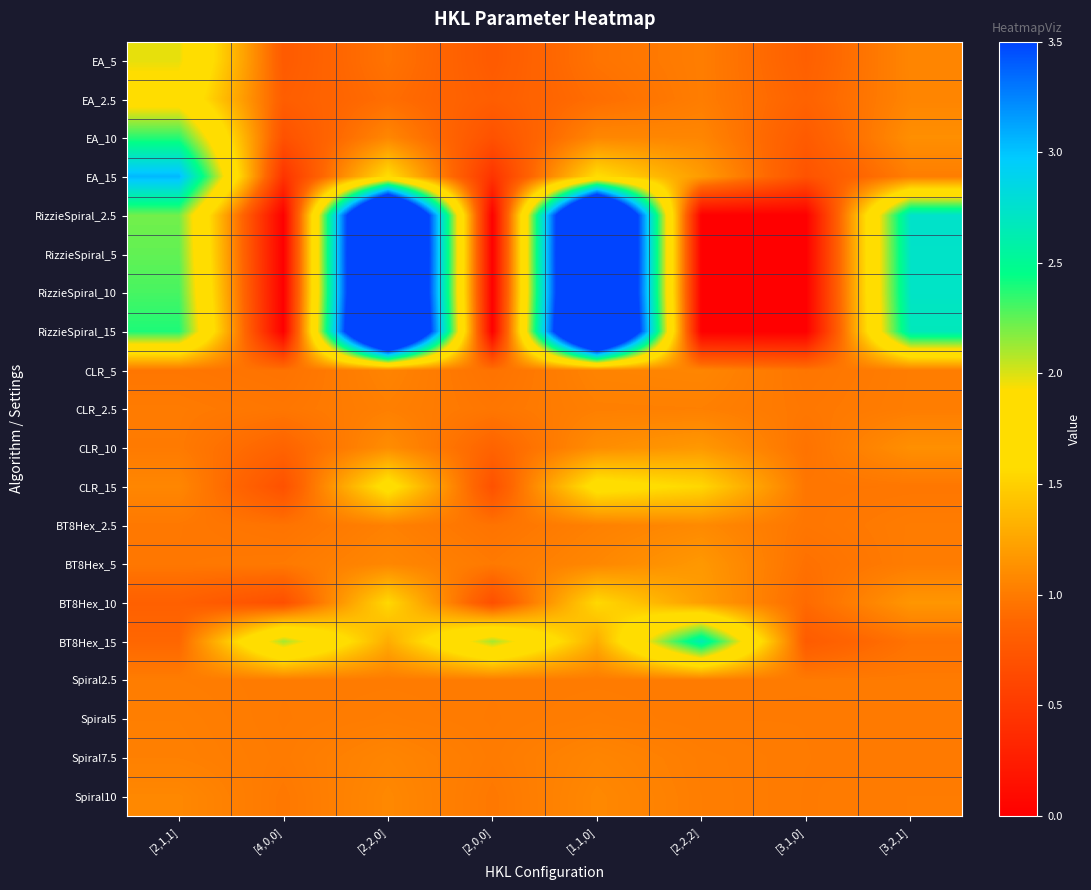

Reading left to right, extract all data points from this chart.

EA_5: [2,1,1]=2.0	[4,0,0]=0.8	[2,2,0]=1.0	[2,0,0]=0.8	[1,1,0]=1.0	[2,2,2]=1.0	[3,1,0]=0.8	[3,2,1]=1.1
EA_2.5: [2,1,1]=1.8	[4,0,0]=0.8	[2,2,0]=0.9	[2,0,0]=0.8	[1,1,0]=0.9	[2,2,2]=1.0	[3,1,0]=0.8	[3,2,1]=1.1
EA_10: [2,1,1]=2.4	[4,0,0]=0.7	[2,2,0]=1.1	[2,0,0]=0.7	[1,1,0]=1.1	[2,2,2]=1.1	[3,1,0]=0.8	[3,2,1]=1.1
EA_15: [2,1,1]=3.0	[4,0,0]=0.4	[2,2,0]=1.6	[2,0,0]=0.4	[1,1,0]=1.6	[2,2,2]=1.2	[3,1,0]=0.7	[3,2,1]=1.0
RizzieSpiral_2.5: [2,1,1]=2.2	[4,0,0]=-0.0	[2,2,0]=5.8	[2,0,0]=-0.0	[1,1,0]=5.8	[2,2,2]=0.0	[3,1,0]=-0.0	[3,2,1]=2.7
RizzieSpiral_5: [2,1,1]=2.2	[4,0,0]=-0.0	[2,2,0]=5.8	[2,0,0]=-0.0	[1,1,0]=5.8	[2,2,2]=0.0	[3,1,0]=-0.0	[3,2,1]=2.7
RizzieSpiral_10: [2,1,1]=2.3	[4,0,0]=-0.0	[2,2,0]=5.8	[2,0,0]=-0.0	[1,1,0]=5.8	[2,2,2]=0.0	[3,1,0]=-0.0	[3,2,1]=2.7
RizzieSpiral_15: [2,1,1]=2.4	[4,0,0]=-0.0	[2,2,0]=5.9	[2,0,0]=-0.0	[1,1,0]=5.9	[2,2,2]=0.0	[3,1,0]=-0.0	[3,2,1]=2.7
CLR_5: [2,1,1]=1.0	[4,0,0]=0.9	[2,2,0]=1.1	[2,0,0]=0.9	[1,1,0]=1.1	[2,2,2]=1.1	[3,1,0]=1.0	[3,2,1]=1.0
CLR_2.5: [2,1,1]=1.0	[4,0,0]=1.0	[2,2,0]=1.0	[2,0,0]=1.0	[1,1,0]=1.0	[2,2,2]=1.0	[3,1,0]=1.0	[3,2,1]=1.0
CLR_10: [2,1,1]=1.0	[4,0,0]=0.9	[2,2,0]=1.1	[2,0,0]=0.9	[1,1,0]=1.1	[2,2,2]=1.2	[3,1,0]=1.0	[3,2,1]=1.1
CLR_15: [2,1,1]=1.1	[4,0,0]=0.7	[2,2,0]=1.7	[2,0,0]=0.7	[1,1,0]=1.7	[2,2,2]=1.5	[3,1,0]=1.0	[3,2,1]=1.0
BT8Hex_2.5: [2,1,1]=1.0	[4,0,0]=1.0	[2,2,0]=1.0	[2,0,0]=1.0	[1,1,0]=1.0	[2,2,2]=1.1	[3,1,0]=1.0	[3,2,1]=1.0
BT8Hex_5: [2,1,1]=1.0	[4,0,0]=1.0	[2,2,0]=1.1	[2,0,0]=1.0	[1,1,0]=1.1	[2,2,2]=1.2	[3,1,0]=0.9	[3,2,1]=1.0
BT8Hex_10: [2,1,1]=0.8	[4,0,0]=0.7	[2,2,0]=1.6	[2,0,0]=0.7	[1,1,0]=1.6	[2,2,2]=1.2	[3,1,0]=0.9	[3,2,1]=1.2
BT8Hex_15: [2,1,1]=0.9	[4,0,0]=2.1	[2,2,0]=1.3	[2,0,0]=2.1	[1,1,0]=1.3	[2,2,2]=2.6	[3,1,0]=0.8	[3,2,1]=1.0
Spiral2.5: [2,1,1]=1.0	[4,0,0]=1.0	[2,2,0]=1.0	[2,0,0]=1.0	[1,1,0]=1.0	[2,2,2]=1.0	[3,1,0]=1.0	[3,2,1]=1.0
Spiral5: [2,1,1]=1.0	[4,0,0]=1.0	[2,2,0]=1.0	[2,0,0]=1.0	[1,1,0]=1.0	[2,2,2]=1.0	[3,1,0]=1.0	[3,2,1]=1.0
Spiral7.5: [2,1,1]=1.0	[4,0,0]=1.0	[2,2,0]=1.1	[2,0,0]=1.0	[1,1,0]=1.1	[2,2,2]=1.0	[3,1,0]=1.0	[3,2,1]=1.0
Spiral10: [2,1,1]=1.1	[4,0,0]=1.0	[2,2,0]=1.1	[2,0,0]=1.0	[1,1,0]=1.1	[2,2,2]=1.0	[3,1,0]=1.0	[3,2,1]=1.0